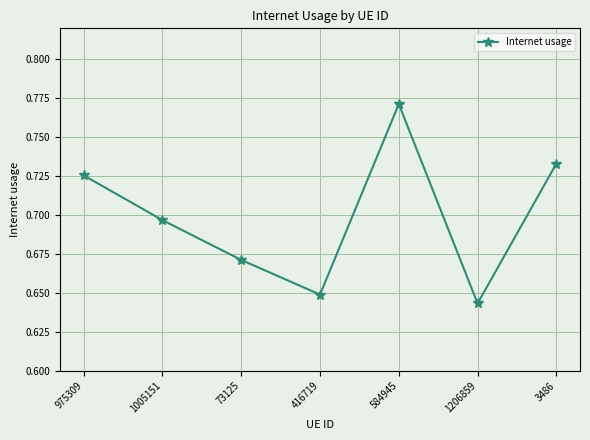

Which label corresponds to the largest value in the chart?

584945